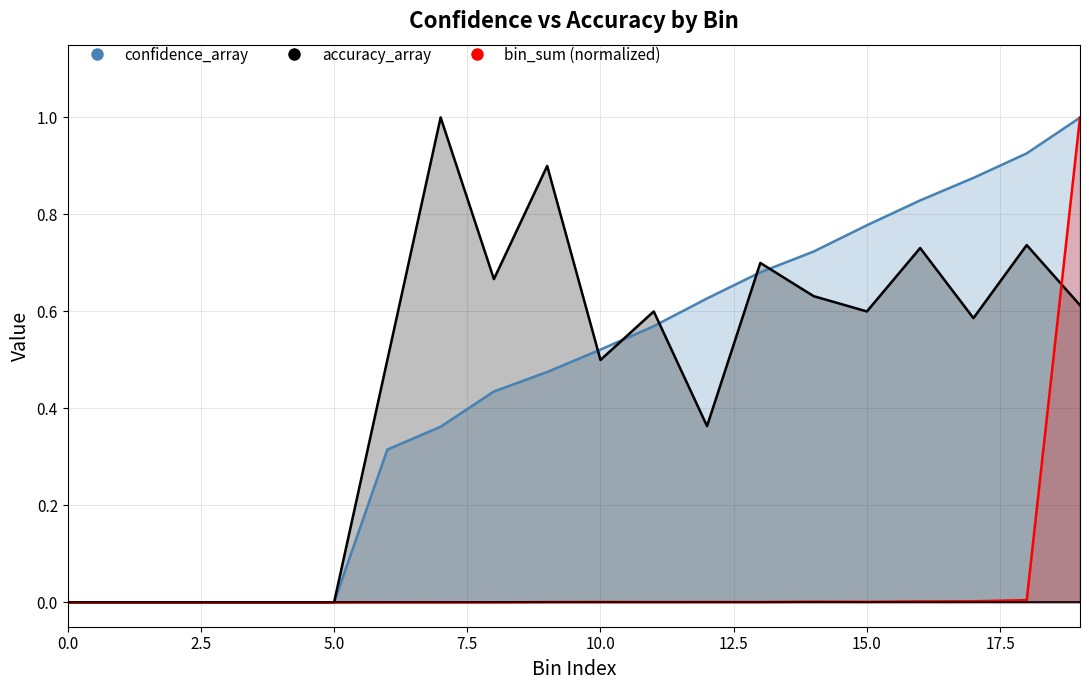

List the labels in order of confidence_array value, smallest first.

0, 1, 2, 3, 4, 5, 6, 7, 8, 9, 10, 11, 12, 13, 14, 15, 16, 17, 18, 19